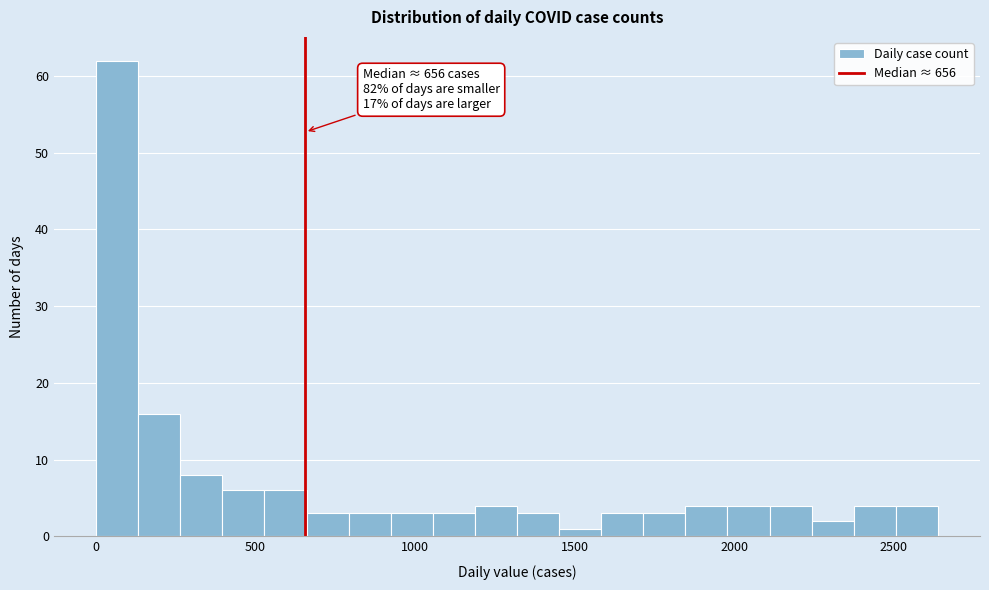

Around what value on the x-axis is the tallest bar? Give the approximate position of its centre, as read against the axis.

50